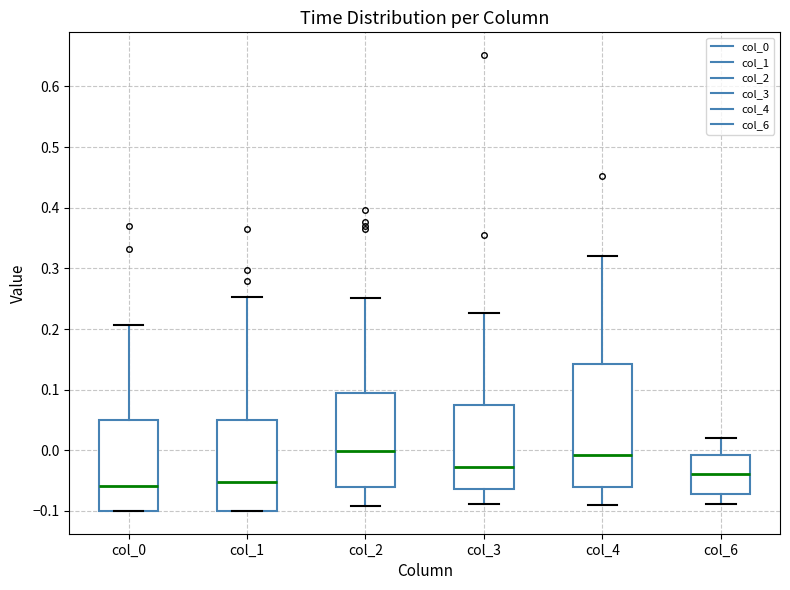

Reading left to right, read every box against the y-axis: the position of its median line, the range the box covers, and the ends of its whiskers. The values are not printed on the chart, so give them approximately, as read against the axis.

col_0: median -0.06, box -0.10 to 0.05, whiskers -0.10 to 0.21
col_1: median -0.05, box -0.10 to 0.05, whiskers -0.10 to 0.25
col_2: median 0.00, box -0.06 to 0.09, whiskers -0.09 to 0.25
col_3: median -0.03, box -0.06 to 0.08, whiskers -0.09 to 0.23
col_4: median -0.01, box -0.06 to 0.14, whiskers -0.09 to 0.32
col_6: median -0.04, box -0.07 to -0.01, whiskers -0.09 to 0.02